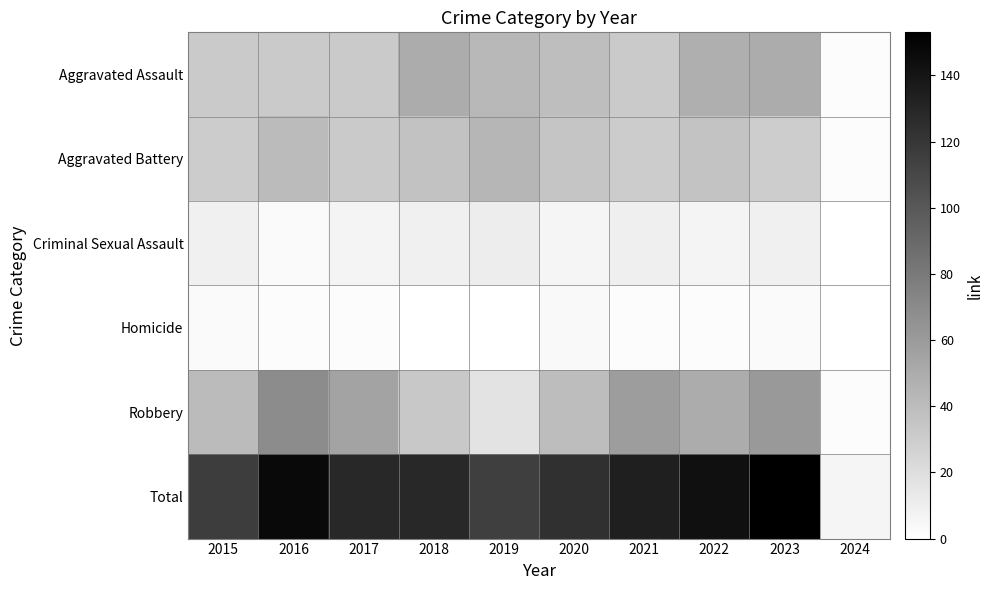

What is the total value across all series at 2024?

12